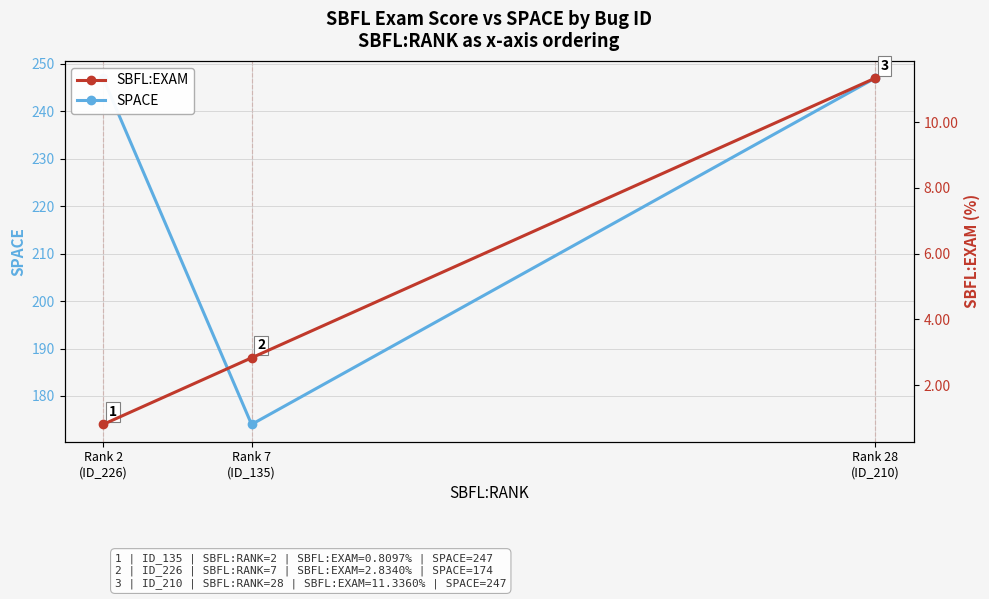

What is the sum of the SPACE values at Rank 28
(ID_210) and Rank 7
(ID_135)?

421.0